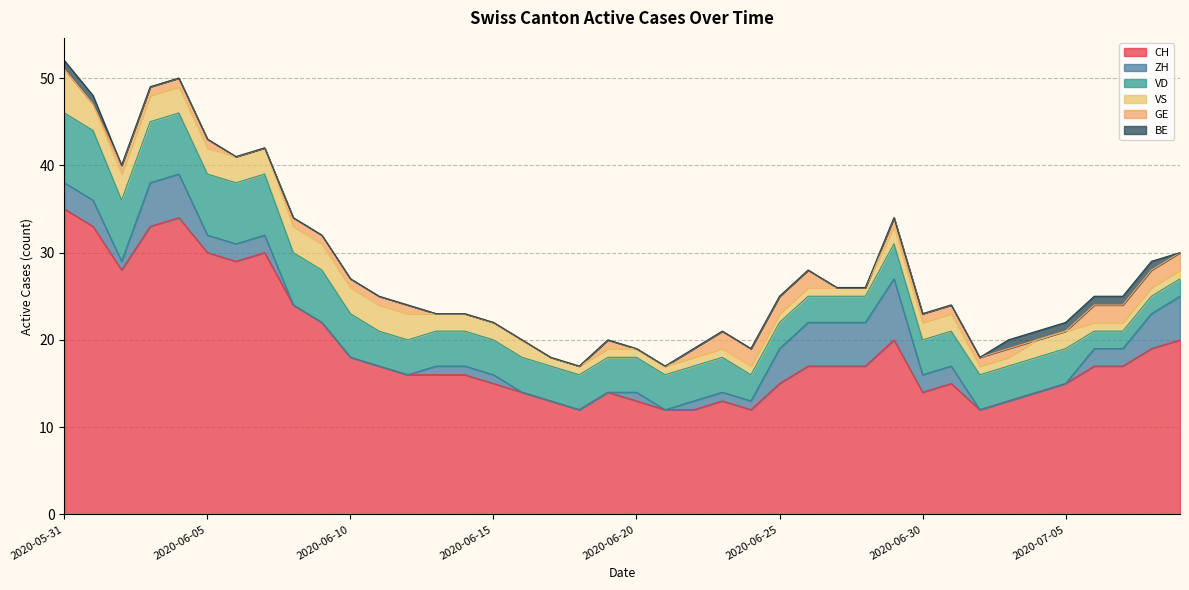

At which category is the sum across all series the highest?

2020-05-31